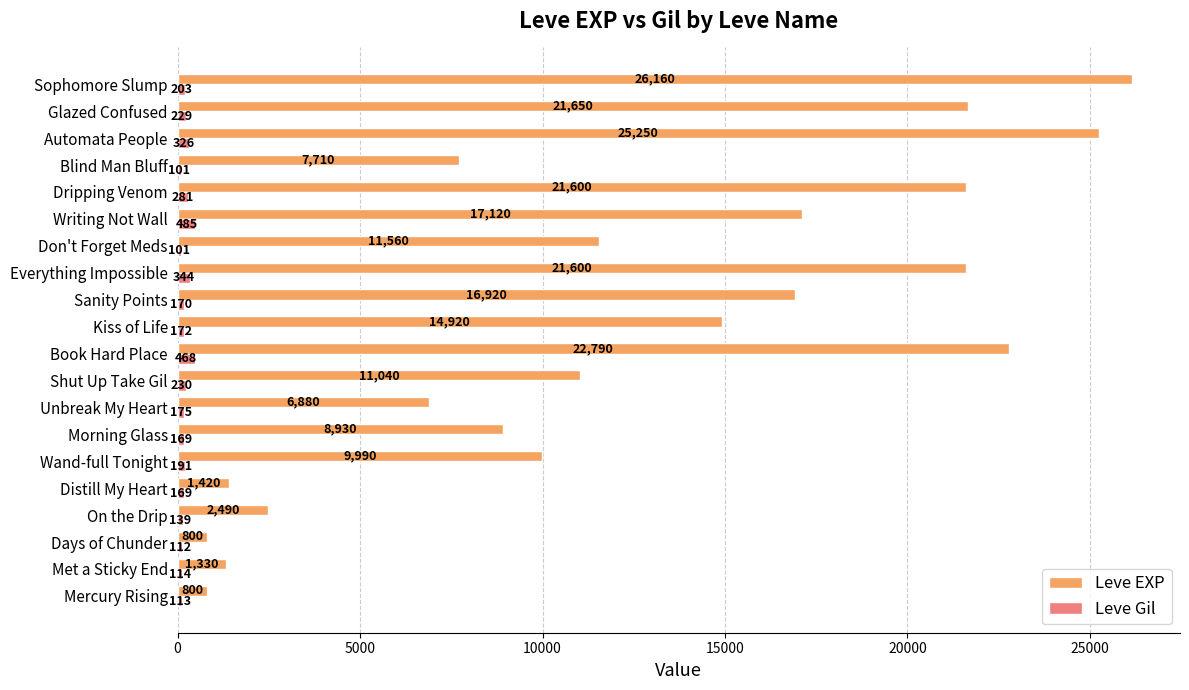

Rank the series by their average value, from highest to lowest.

Leve EXP, Leve Gil